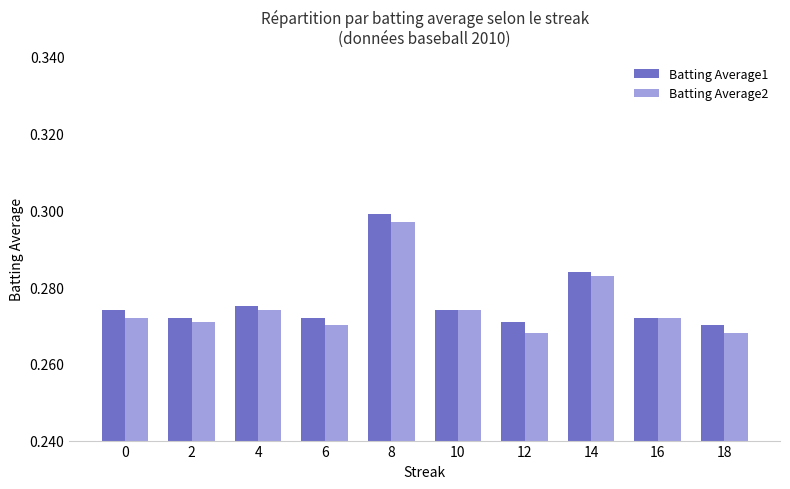

The Batting Average2 series shows 0.2 at 6. True or false?

False